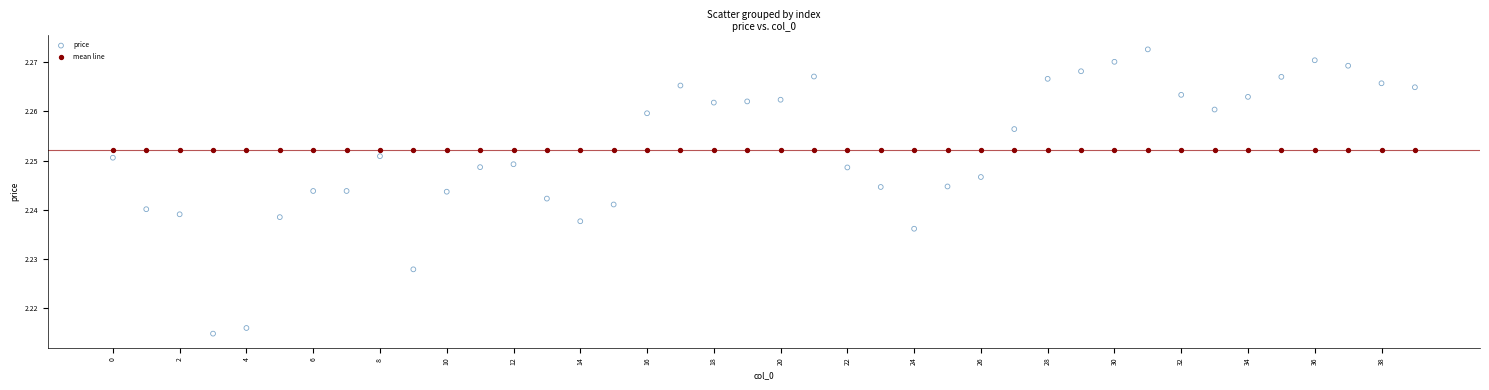

Which series contains the highest Y value?

price